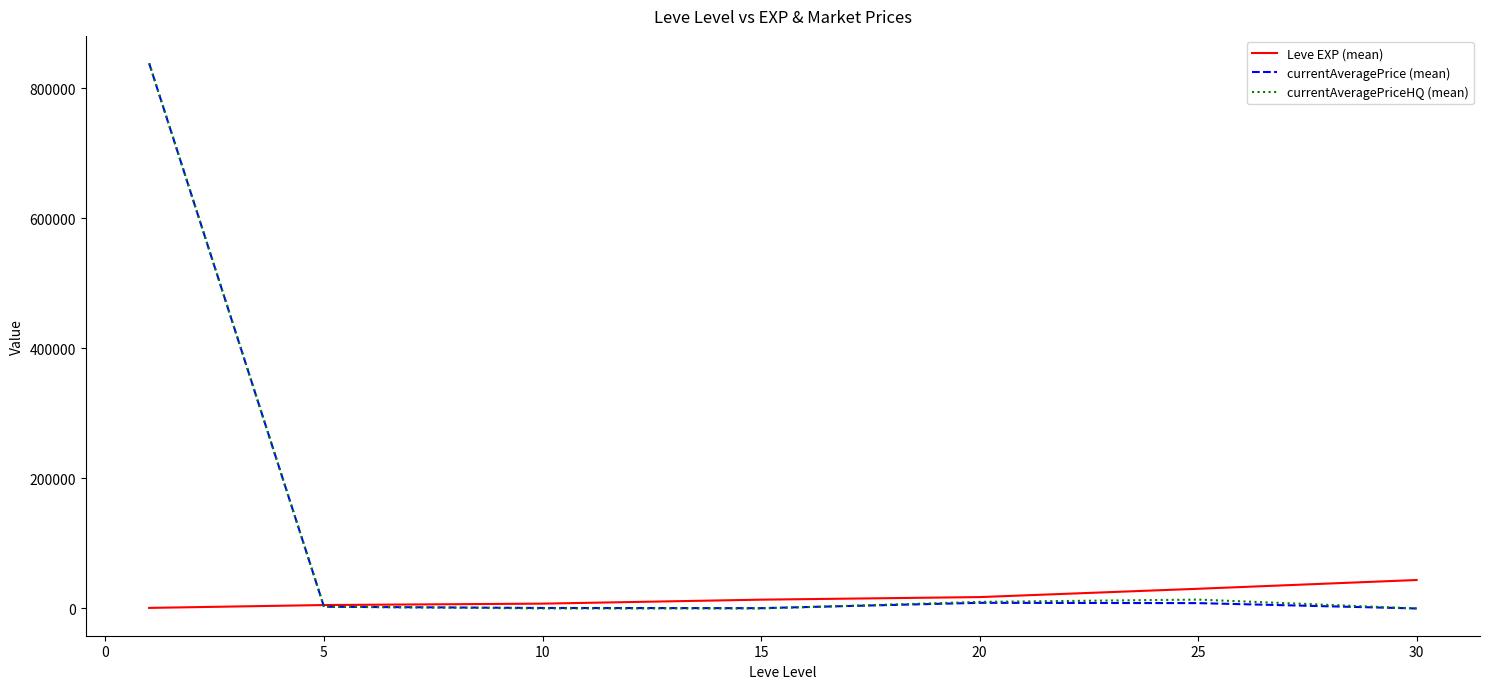

Which series has the largest range (max minus min)?

currentAveragePriceHQ (mean)